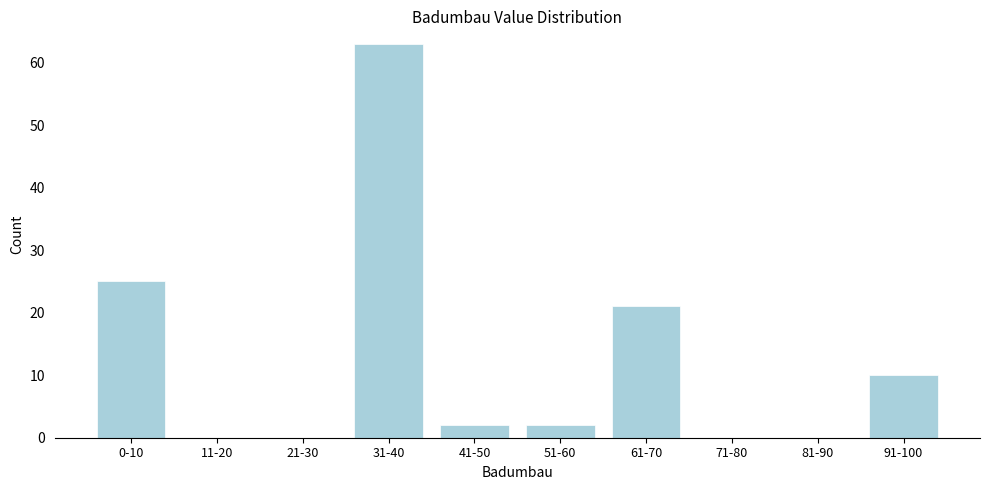

Reading right to left, list all the values displayed in this chart.

91-100=10	81-90=0	71-80=0	61-70=21	51-60=2	41-50=2	31-40=63	21-30=0	11-20=0	0-10=25